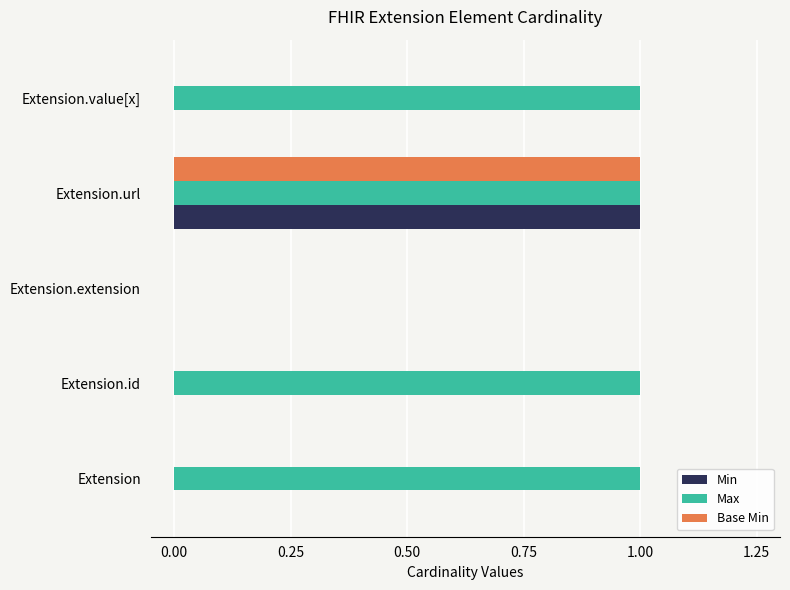

The value of Min at Extension.value[x] is 1. True or false?

False